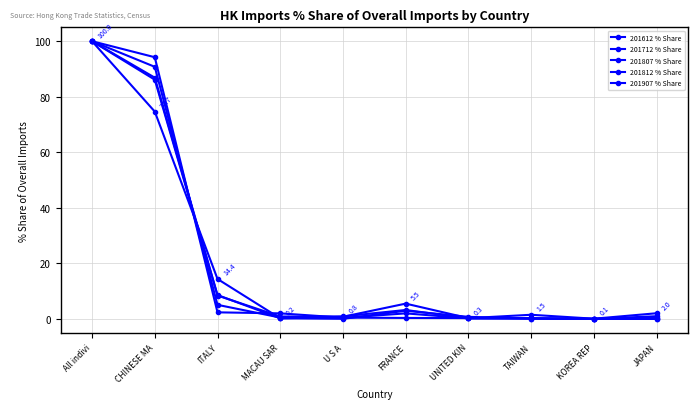

How many lines are shown in the chart?

5